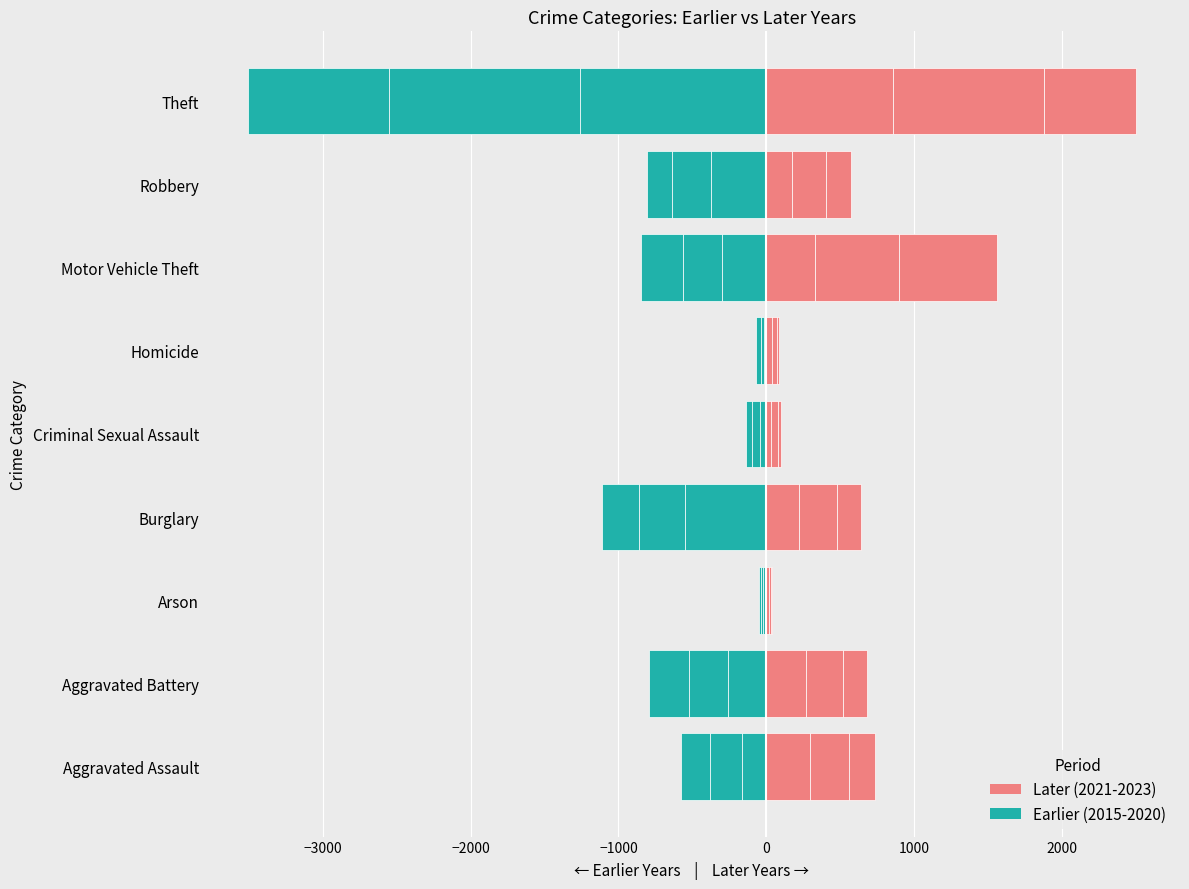

What is the difference between the 2022 values at Homicide and Aggravated Battery?

212